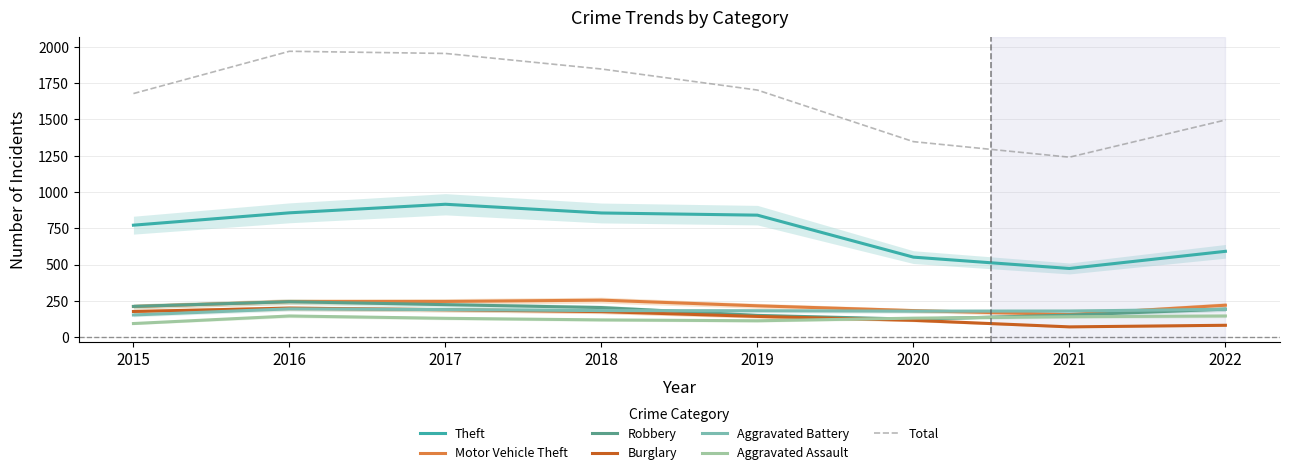

Rank the series at 2018 from highest to lowest value.

Theft, Motor Vehicle Theft, Robbery, Aggravated Battery, Burglary, Aggravated Assault